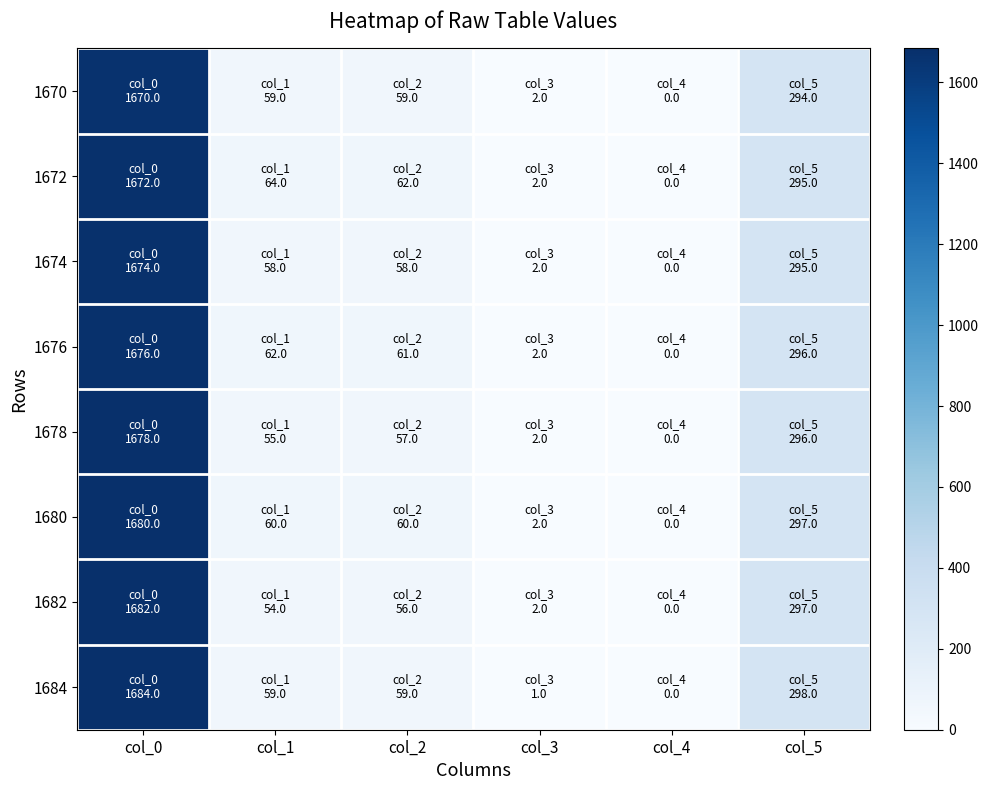

Which series has the largest total across all categories?

1684